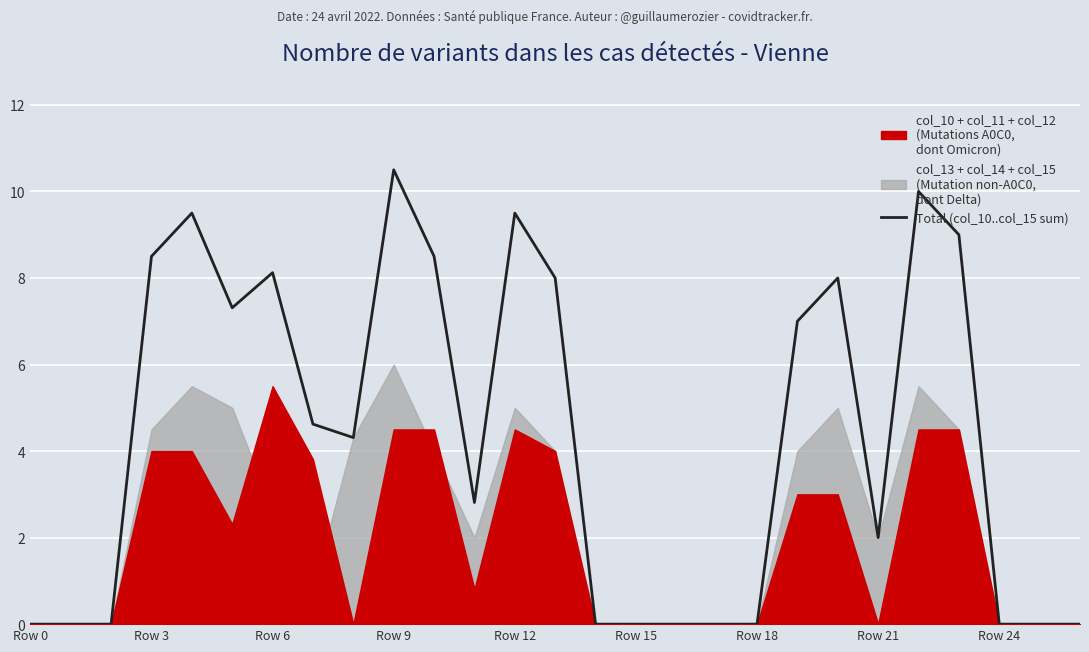

What is the difference between the second highest and minimum values?

10.0